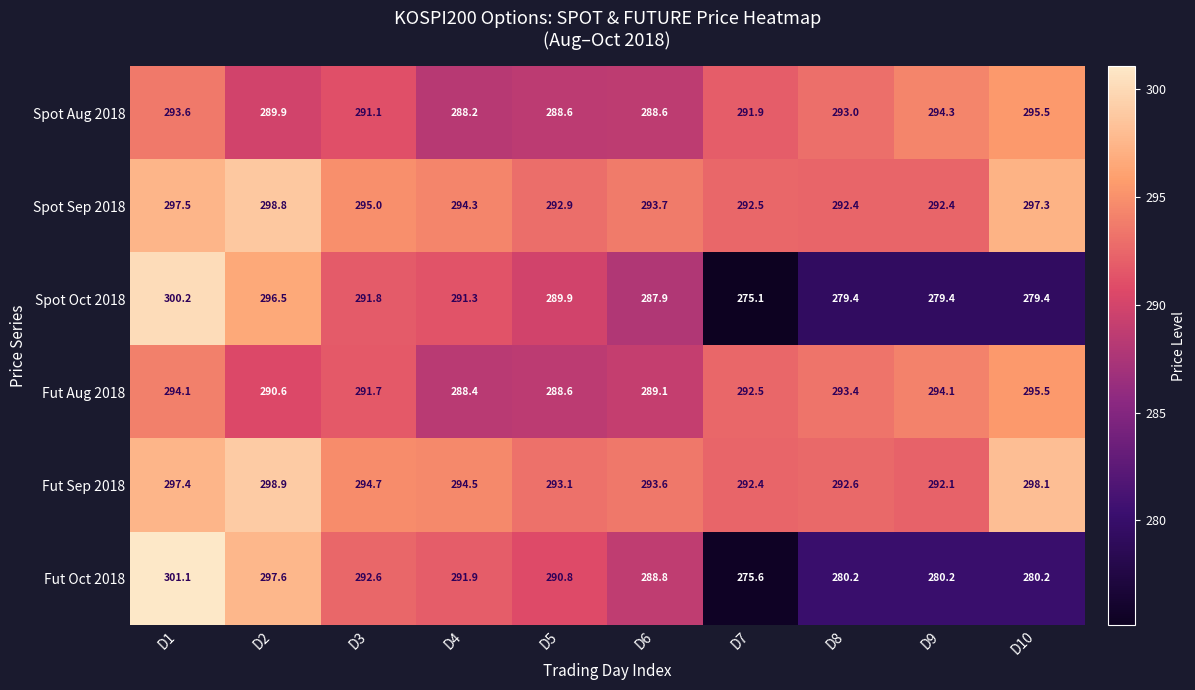

The Spot Sep 2018 series shows 294.3 at D4. True or false?

True